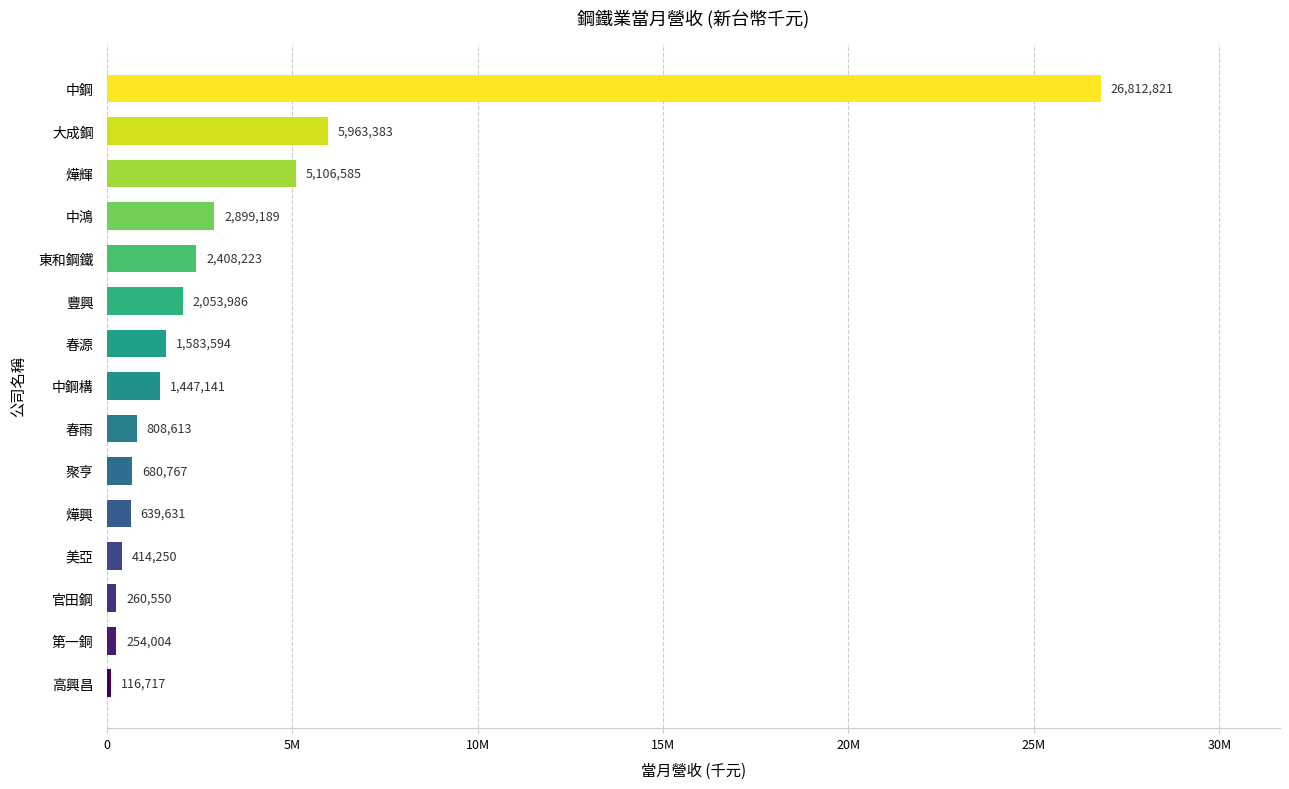

Rank the categories by value from lowest to highest.

高興昌, 第一銅, 官田鋼, 美亞, 燁興, 聚亨, 春雨, 中鋼構, 春源, 豐興, 東和鋼鐵, 中鴻, 燁輝, 大成鋼, 中鋼